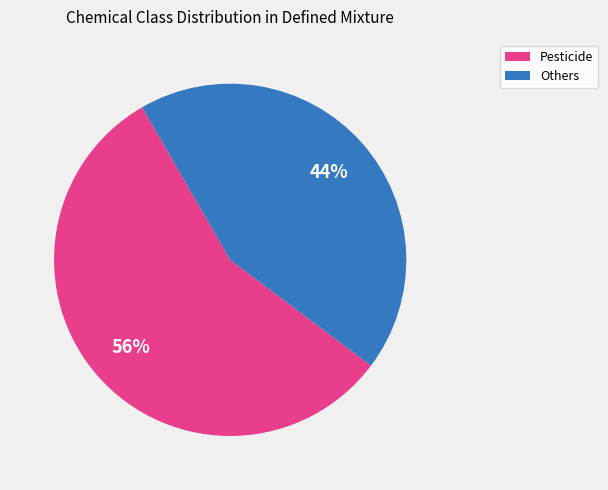

How many slices are in this pie chart?

2